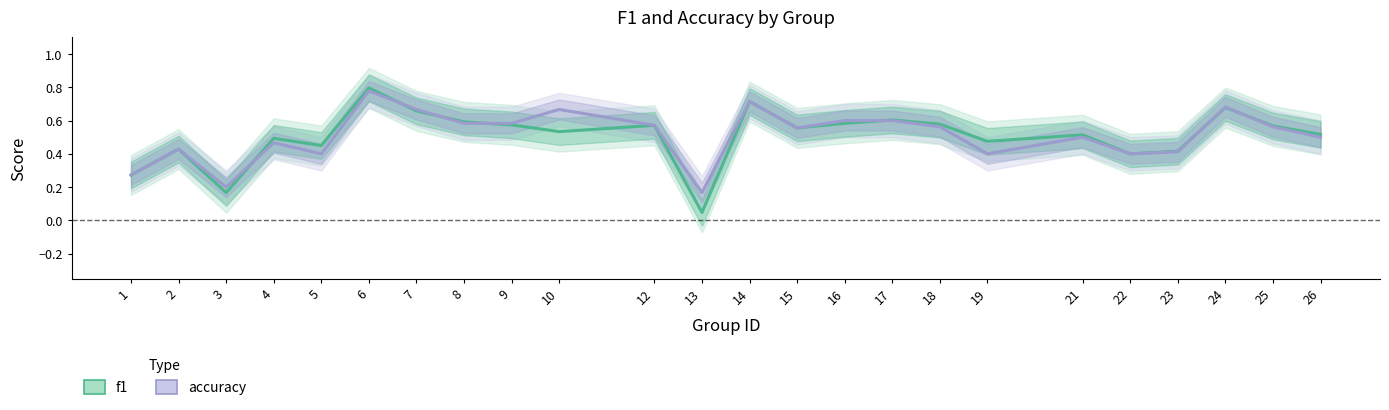

How many categories are shown in the chart?

24